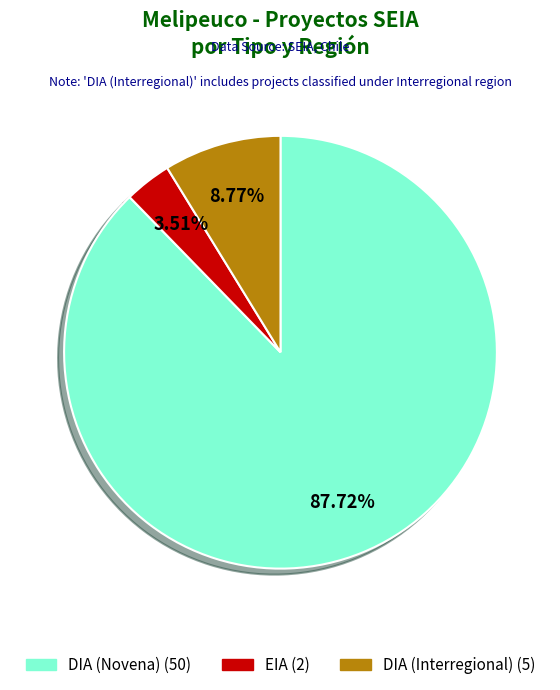

Does any single category account for the majority?

Yes